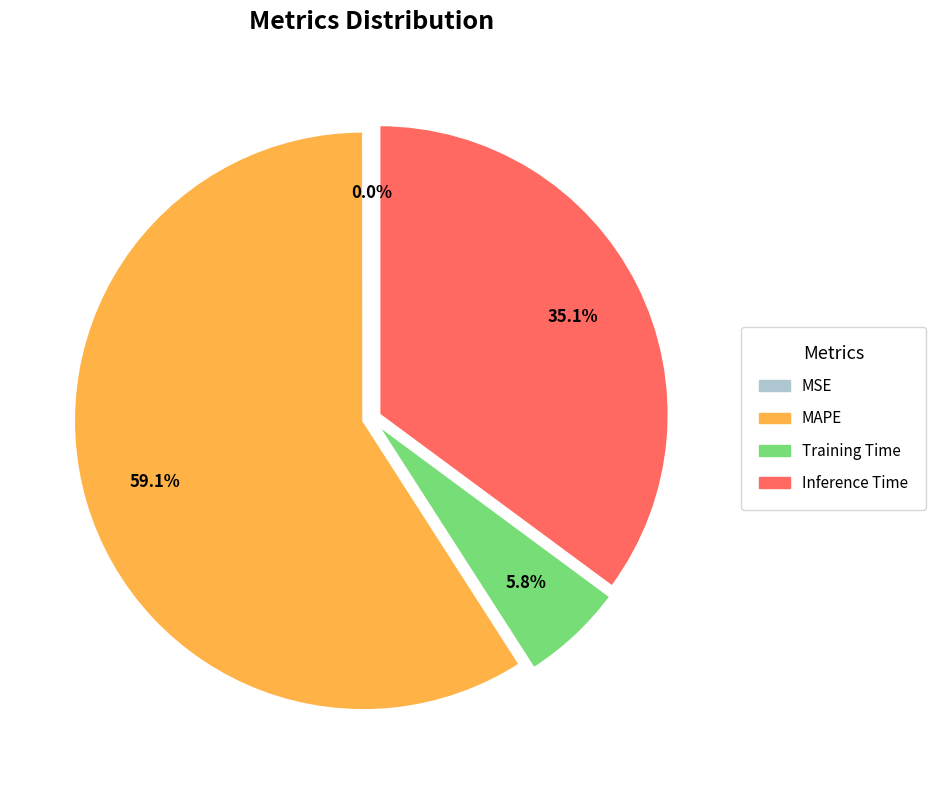

The MAPE slice represents 59% of the pie. True or false?

True